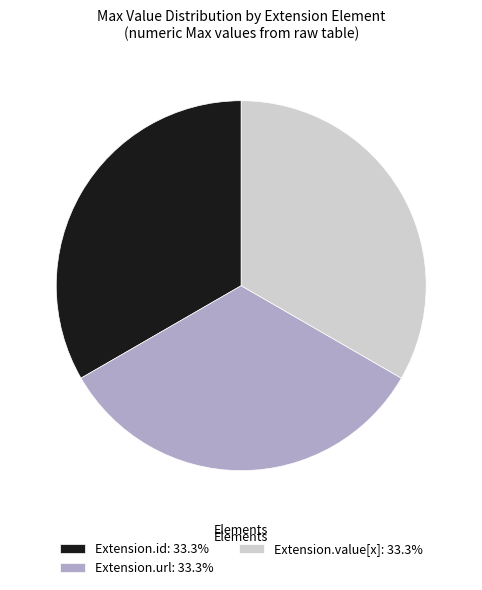

Combined, do Extension.id: 33.3% and Extension.value[x]: 33.3% account for over 50%?

Yes